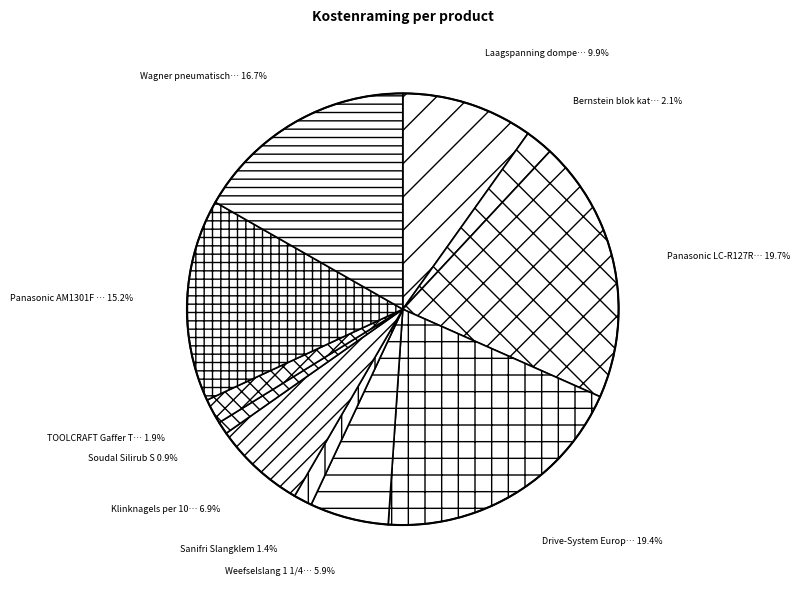

How many segments does this pie chart have?

11